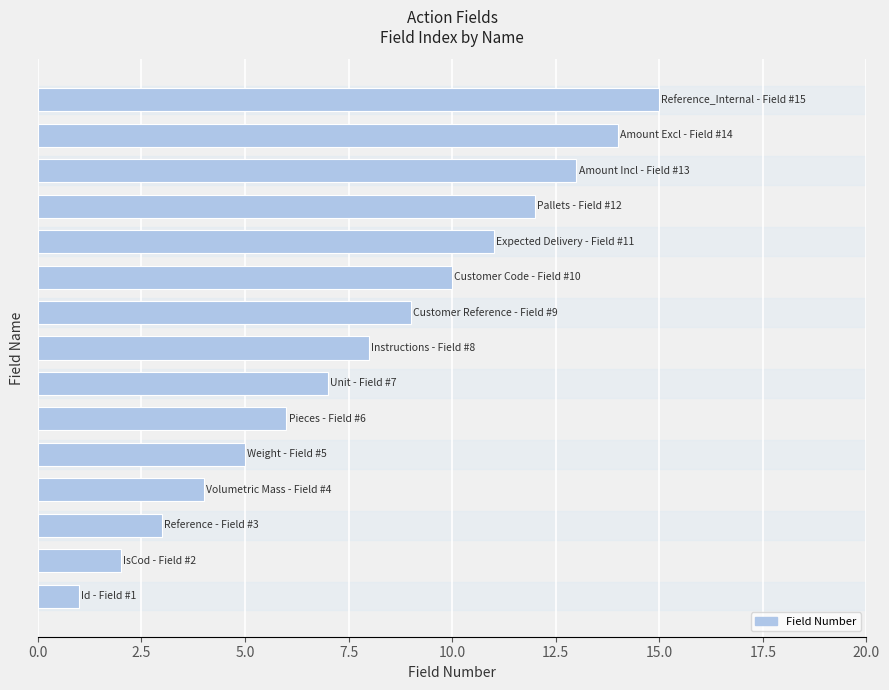

What is the difference between the maximum and minimum values?

14